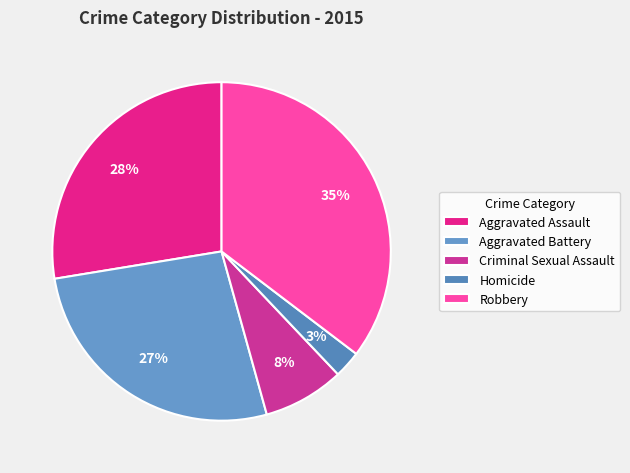

To the nearest percent, what is the difference between the Aggravated Assault and Homicide slice percentages?

25%